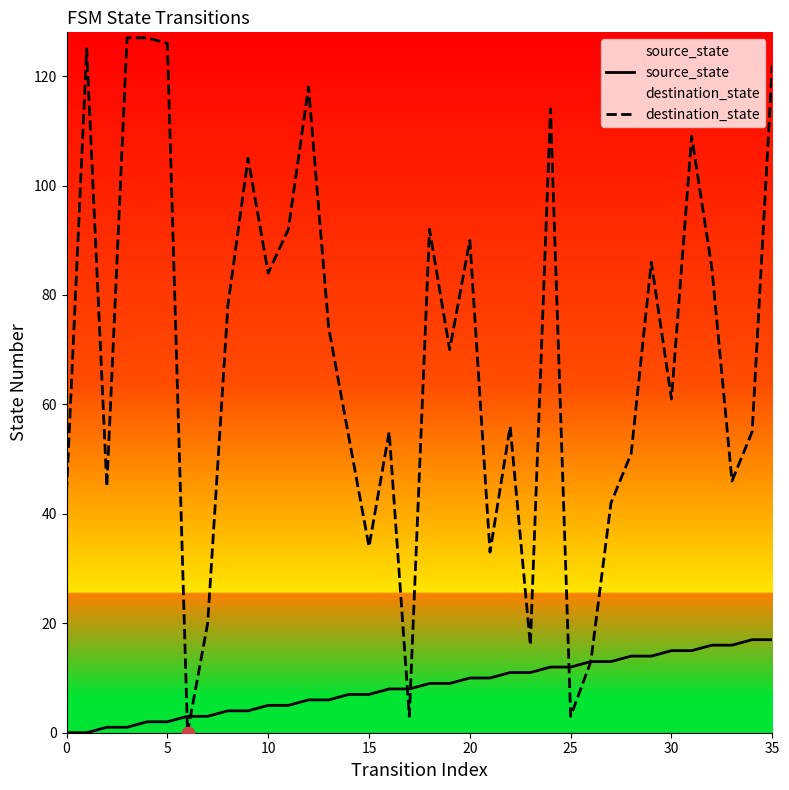

Which series has the largest Y range (max minus min)?

destination_state